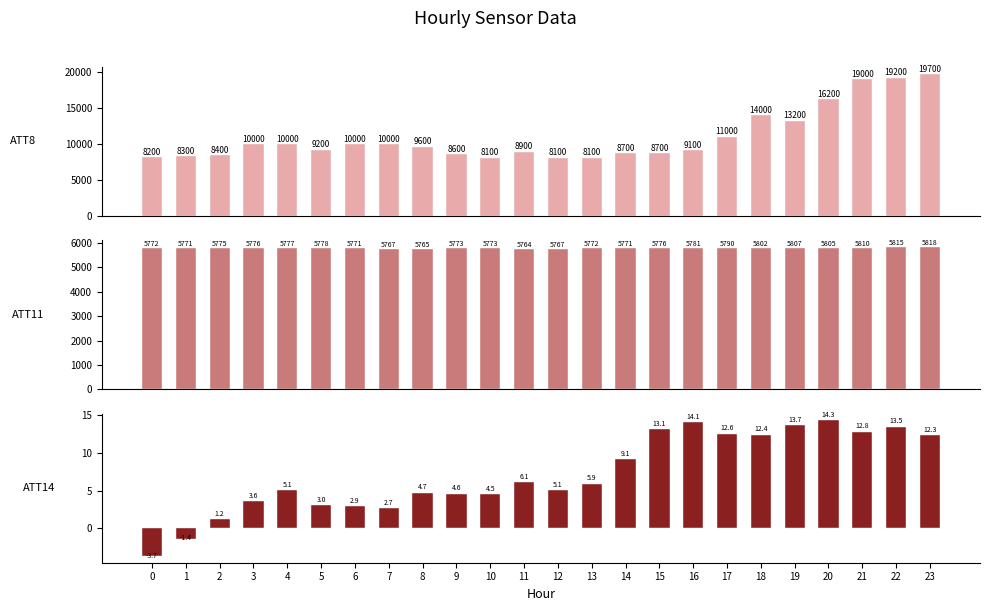

What is the spread (max minus min) of values at 2?

8398.8